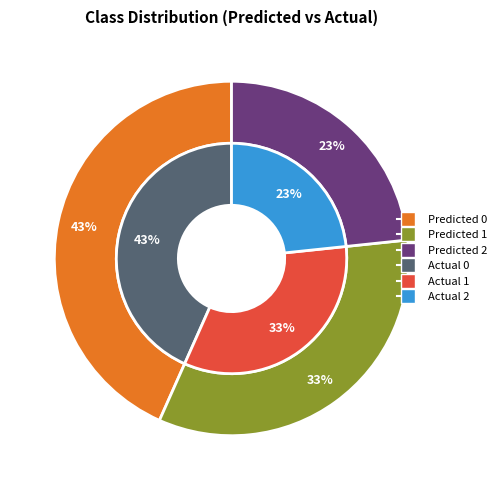

How many slices are in this pie chart?

3